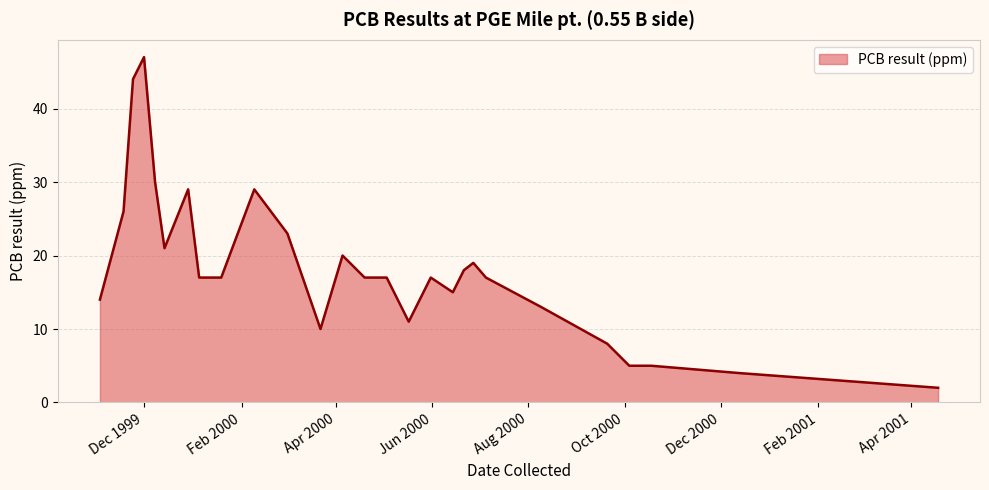

What is the difference between the maximum and minimum values?

45